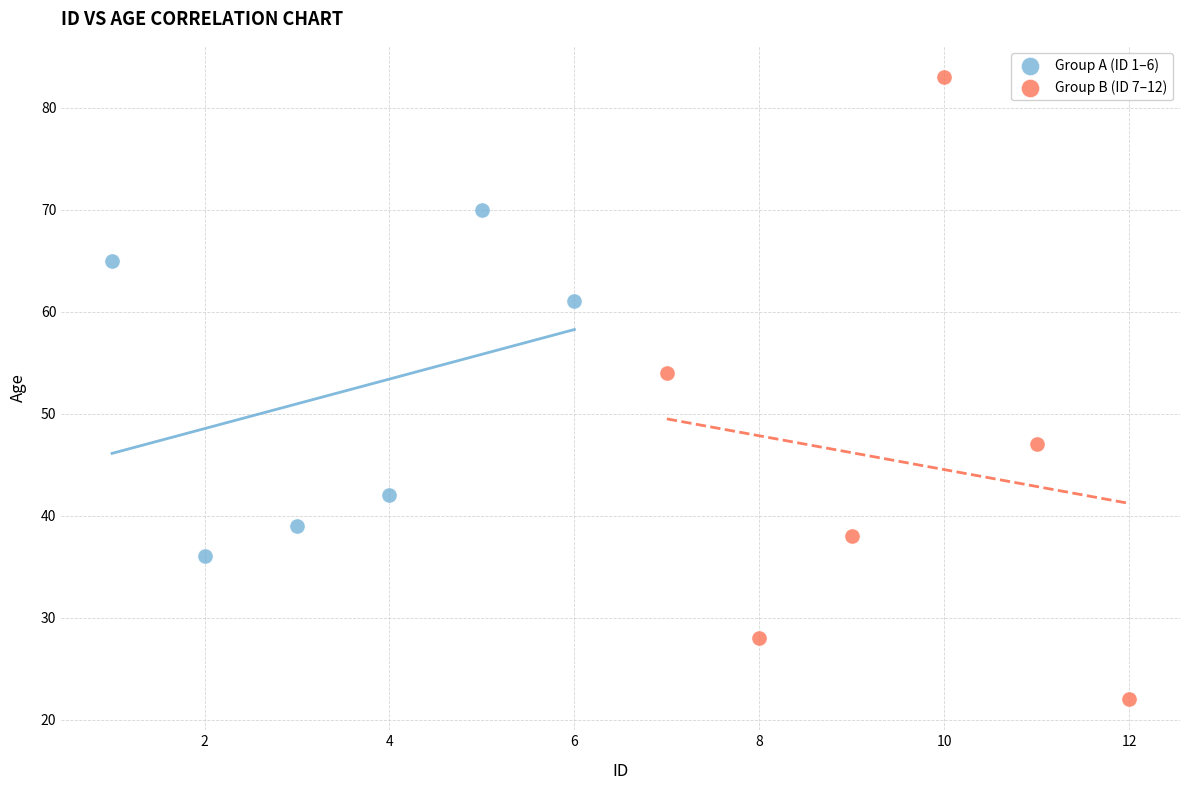

Which series has the widest spread of Y values?

Group B (ID 7–12)